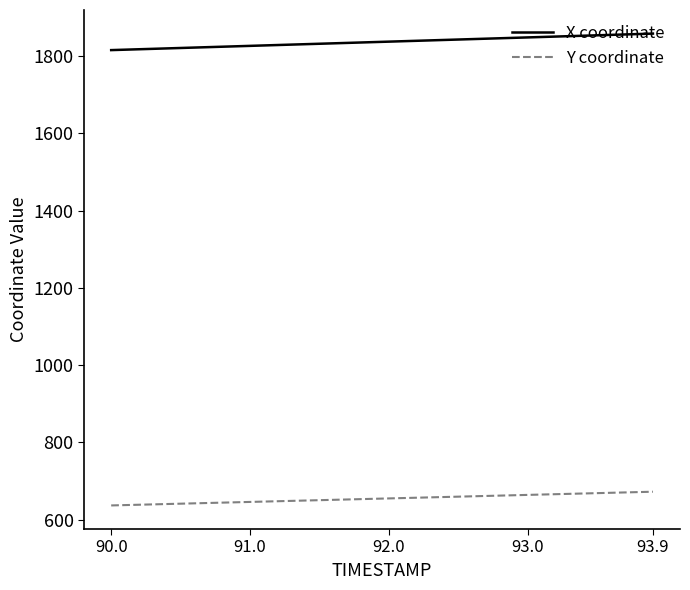

Which series has the largest total across all categories?

X coordinate